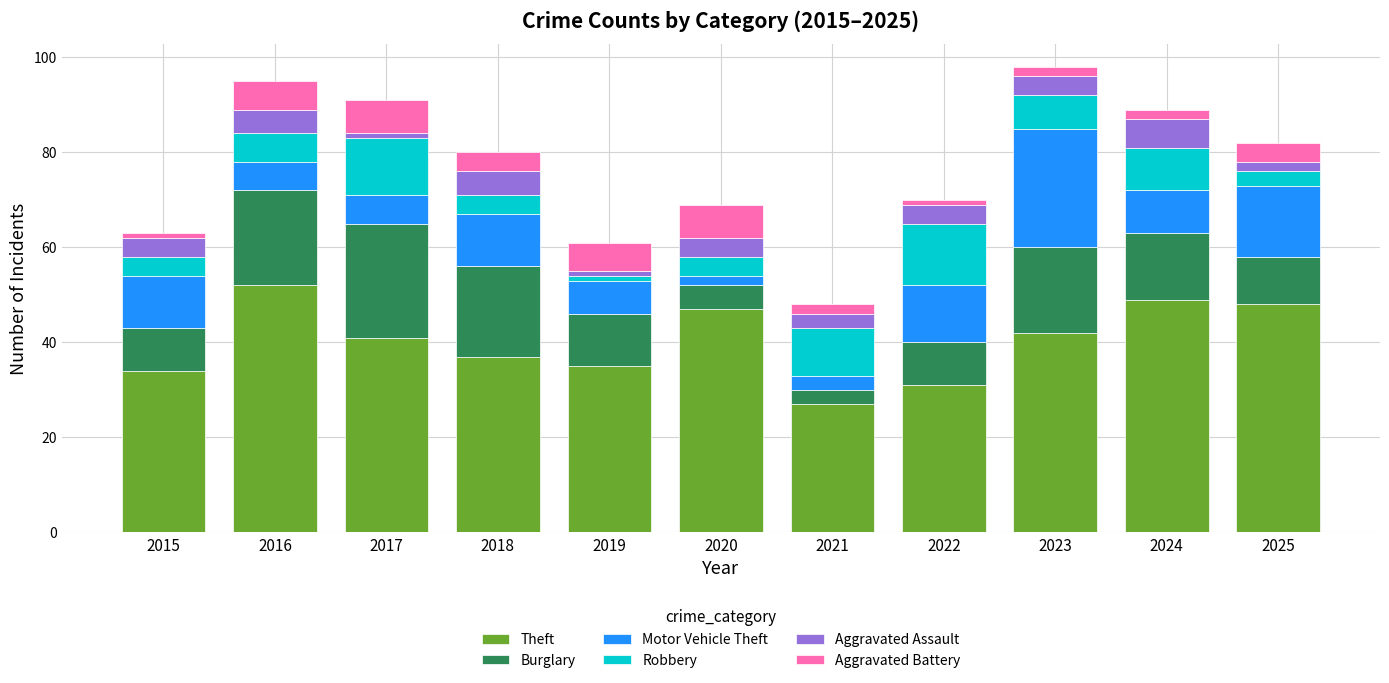

The Theft series shows 8 at 2022. True or false?

False